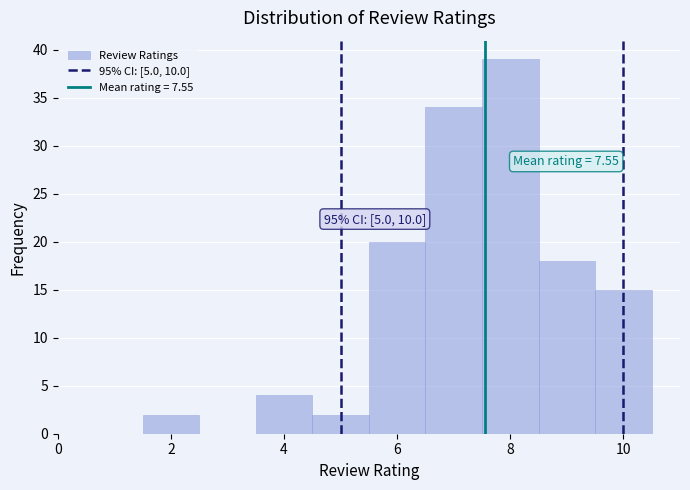

Over which range of the x-axis is the bar tallest?

7.5 to 8.5